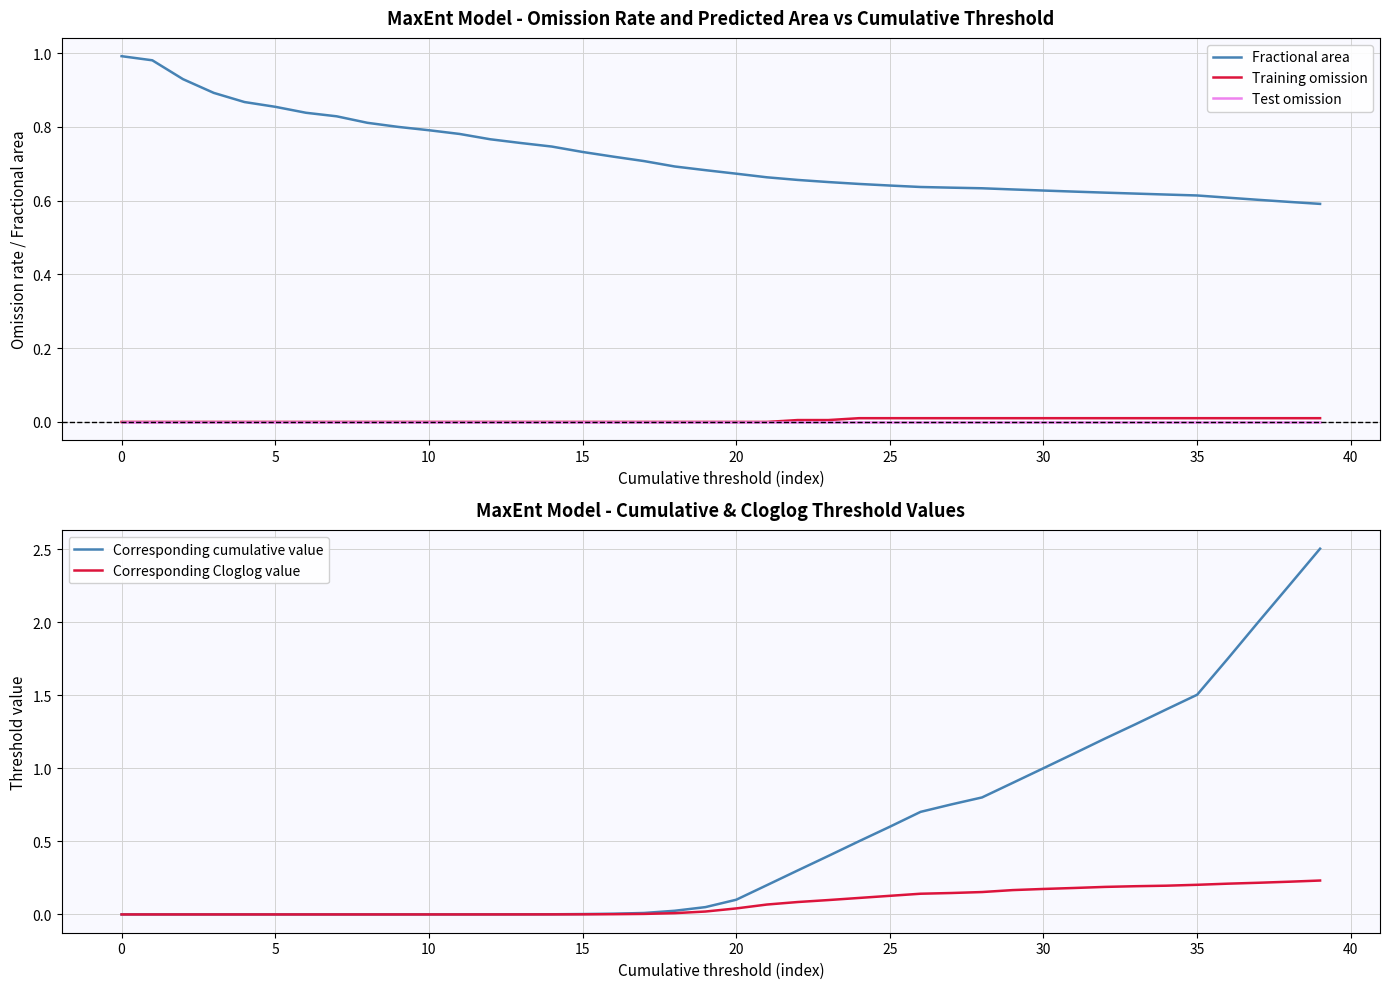

True or false: Test omission and Fractional area intersect in this chart.

False